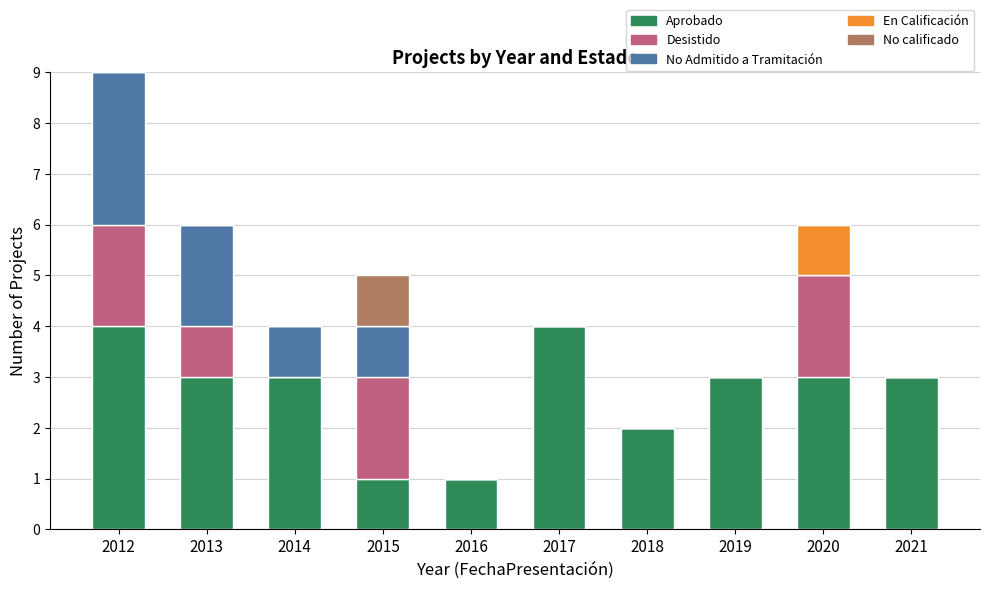

At which category is the sum across all series the highest?

2012